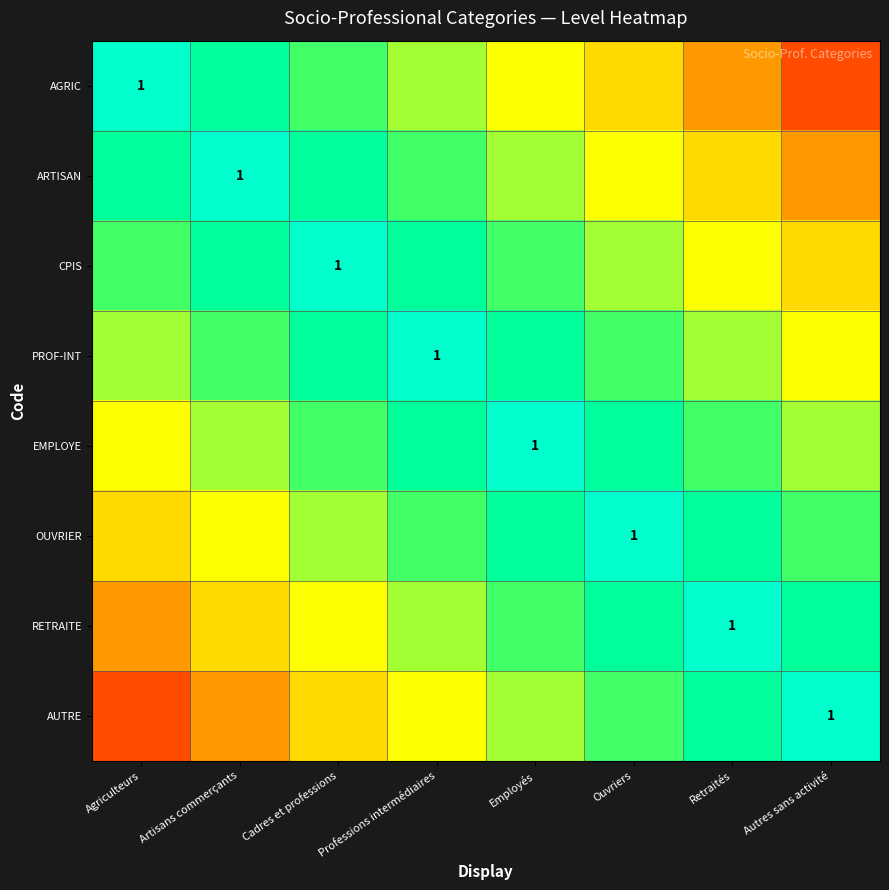

Rank the series at Artisans commerçants from lowest to highest value.

AUTRE, RETRAITE, OUVRIER, EMPLOYE, PROF-INT, AGRIC, CPIS, ARTISAN